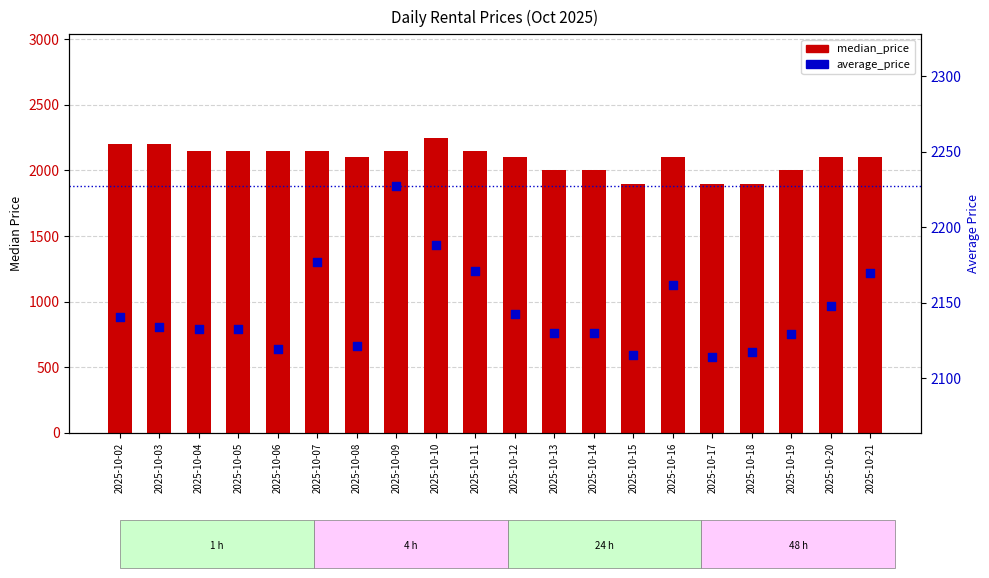

Which series reaches the maximum Y coordinate?

median_price